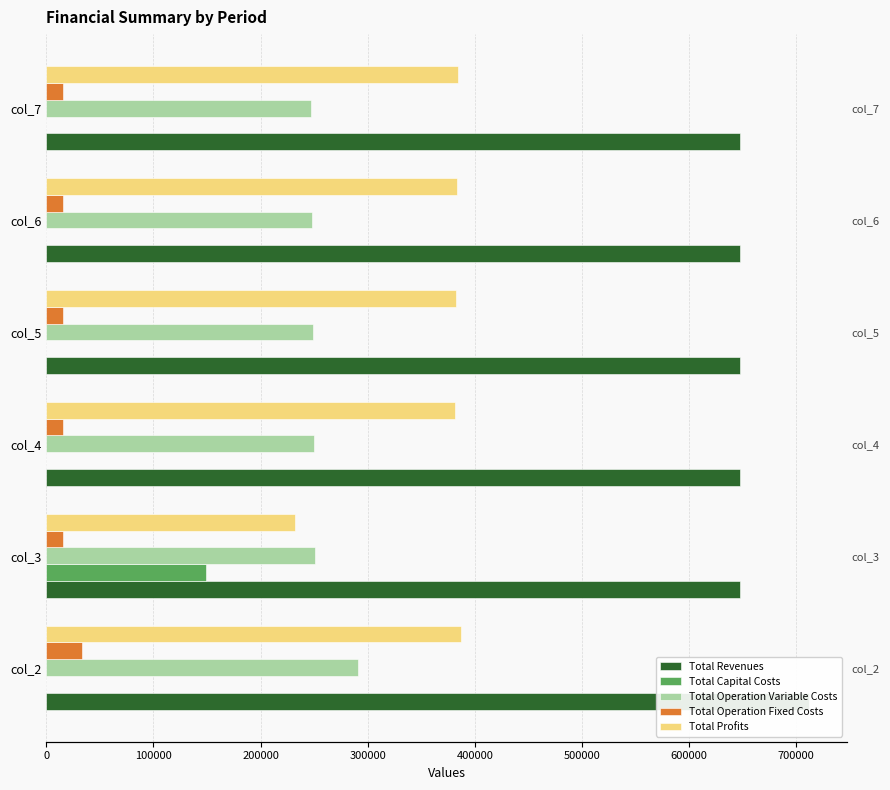

How many values in Total Capital Costs are above zero?

1